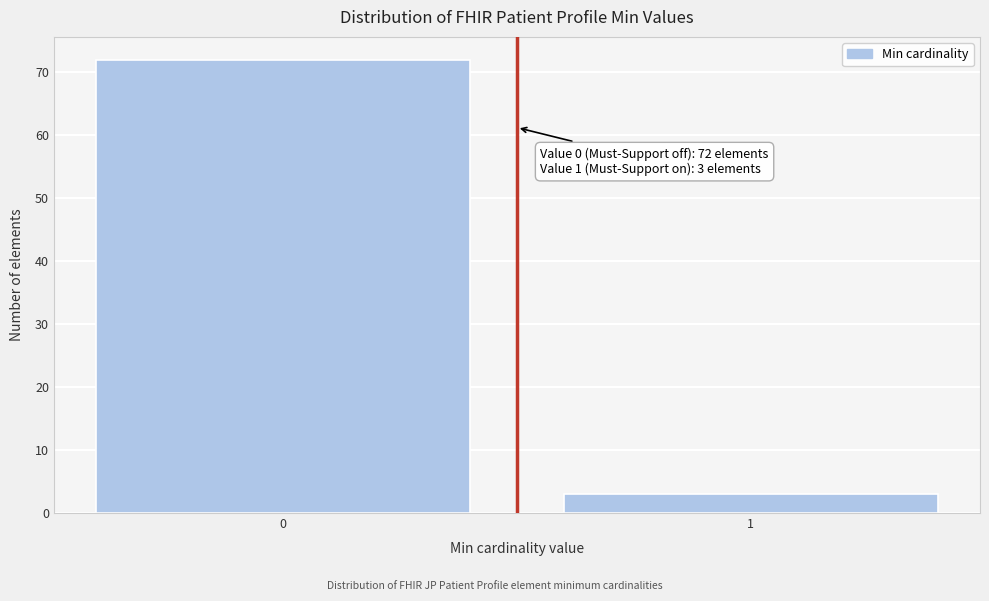

Reading left to right, extract all data points from this chart.

0=72	1=3